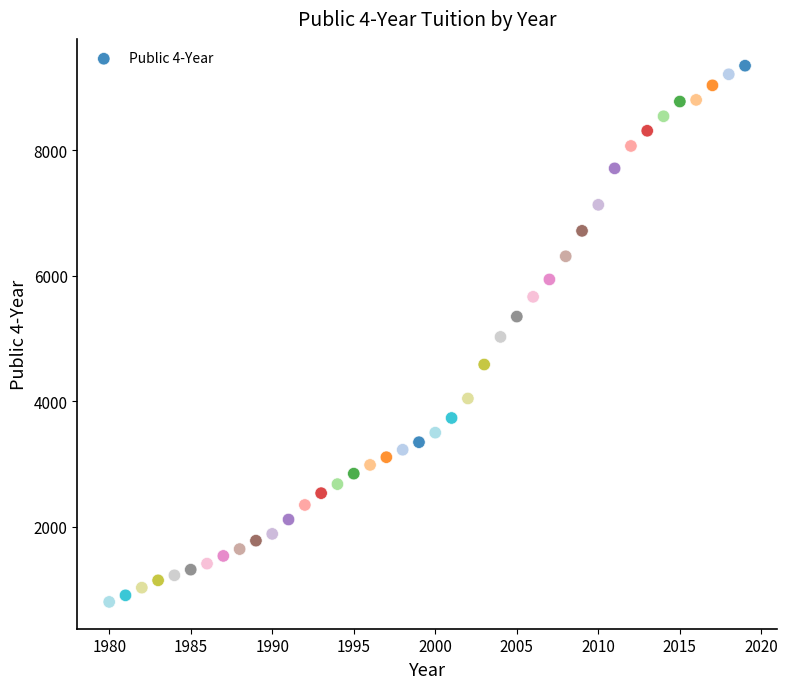

What is the range of Y values (max minus min)?

8545